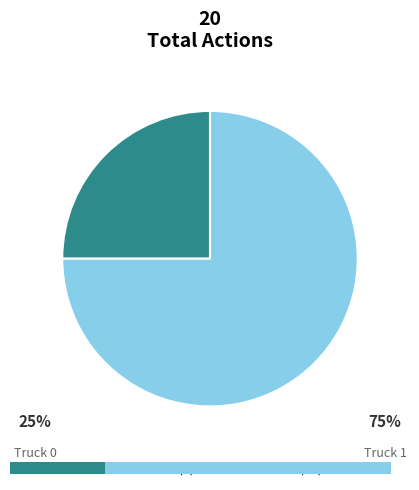

How many slices are in this pie chart?

2